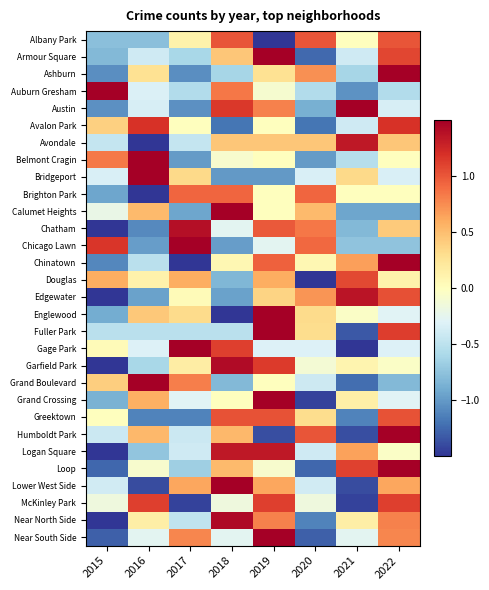

What is the total value across all series at 2015?

-15.5